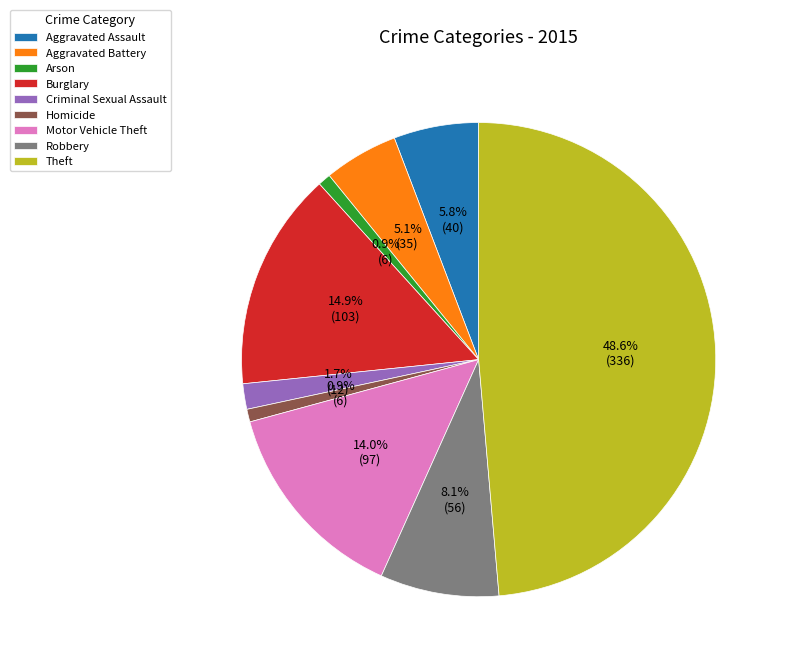

Which has a higher value, Criminal Sexual Assault or Aggravated Assault?

Aggravated Assault